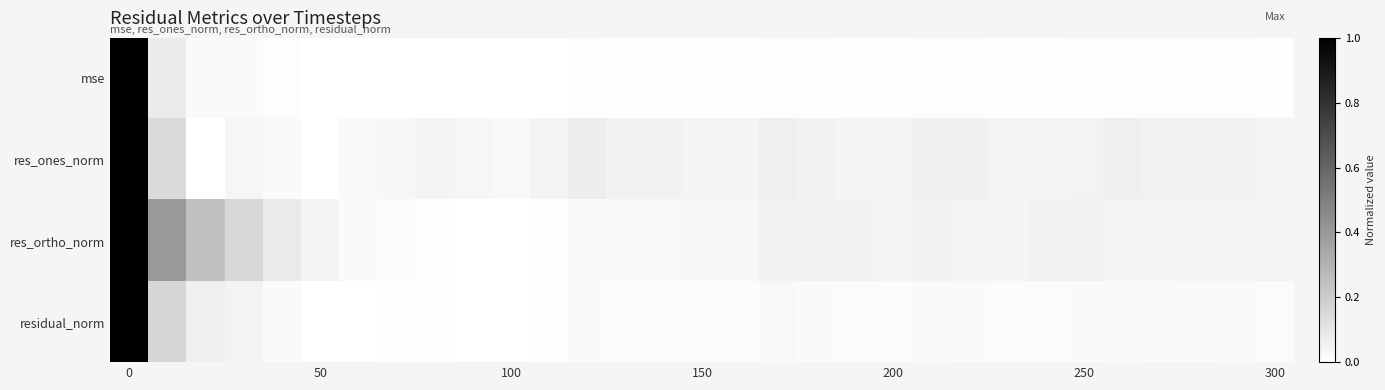

Reading right to left, extract all data points from this chart.

mse: 0.0	0.0	0.0	0.0	0.0	0.0	0.0	0.0	0.0	0.0	0.0	0.0	0.0	0.0	0.0	0.0	0.0	0.0	0.0	0.0	0.0	0.0	0.0	0.0	0.0	0.0	0.0	0.0	0.0	0.1	1.0
res_ones_norm: 0.0	0.1	0.1	0.1	0.1	0.0	0.0	0.1	0.1	0.1	0.0	0.0	0.1	0.1	0.0	0.0	0.1	0.1	0.1	0.0	0.0	0.0	0.0	0.0	0.0	0.0	0.0	0.0	0.0	0.1	1.0
res_ortho_norm: 0.0	0.1	0.0	0.0	0.0	0.1	0.1	0.0	0.0	0.1	0.0	0.1	0.1	0.1	0.0	0.0	0.0	0.0	0.0	0.0	0.0	0.0	0.0	0.0	0.0	0.0	0.1	0.2	0.2	0.4	1.0
residual_norm: 0.0	0.0	0.0	0.0	0.0	0.0	0.0	0.0	0.0	0.0	0.0	0.0	0.0	0.0	0.0	0.0	0.0	0.0	0.0	0.0	0.0	0.0	0.0	0.0	0.0	0.0	0.0	0.0	0.1	0.2	1.0